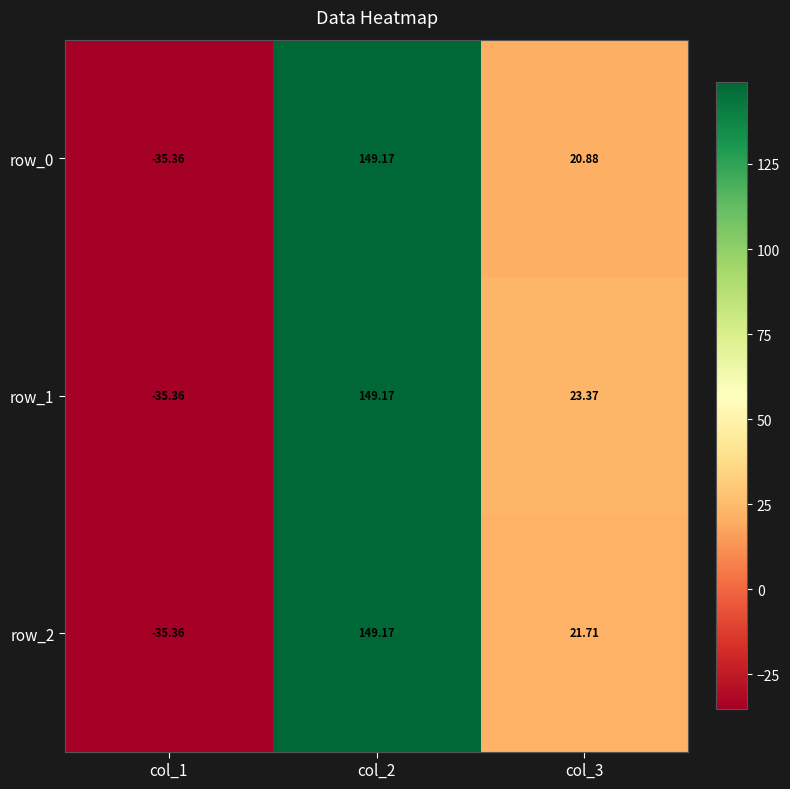

Reading left to right, transcribe all the data shown in this chart.

row_0: -35.4	149.2	20.9
row_1: -35.4	149.2	23.4
row_2: -35.4	149.2	21.7